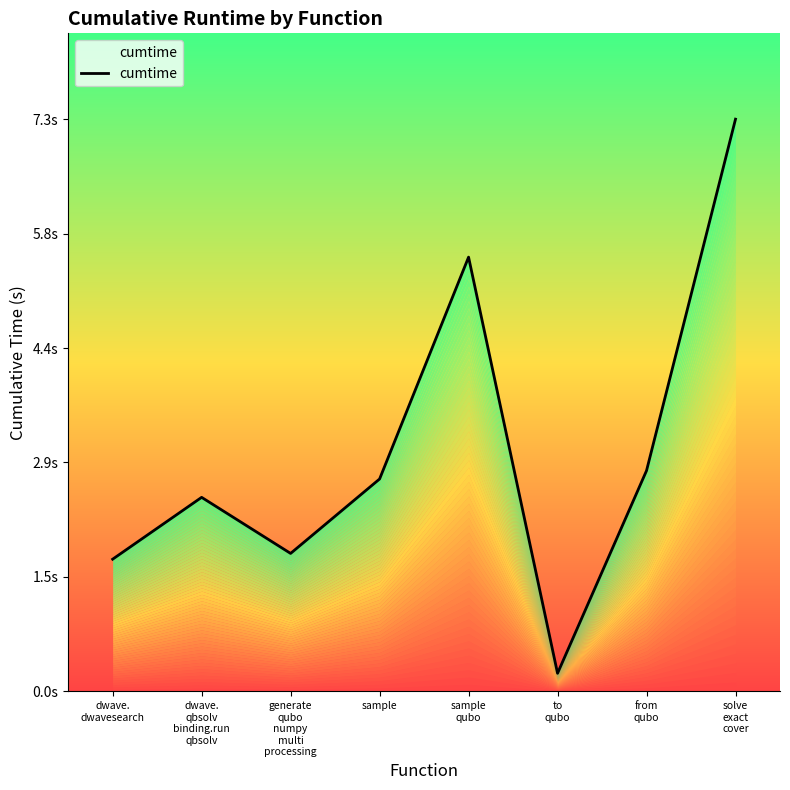

What is the ratio of the value at dwave.
dwavesearch to the value at dwave.
qbsolv
binding.run
qbsolv?

0.7